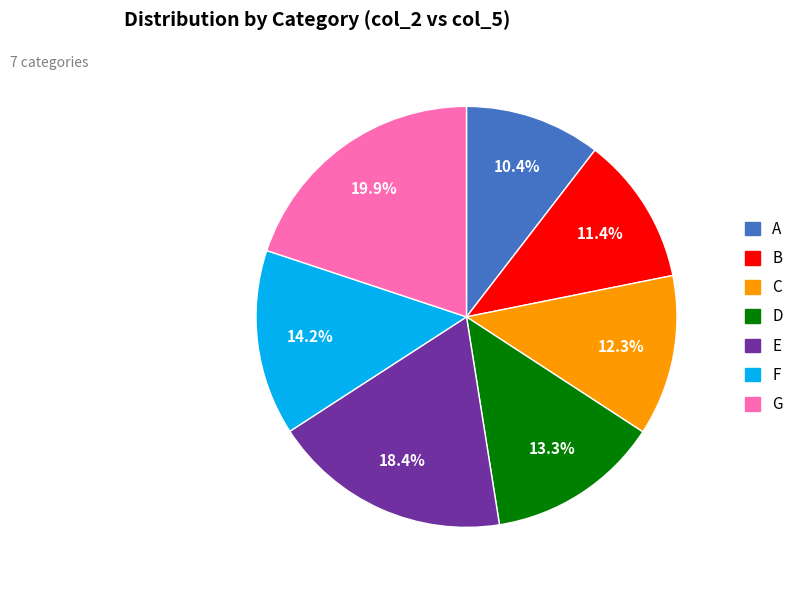

To the nearest percent, what portion does E represent?

18%